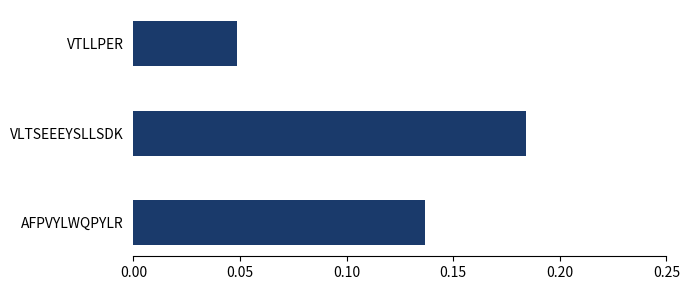

What is the sum of all values?

0.4